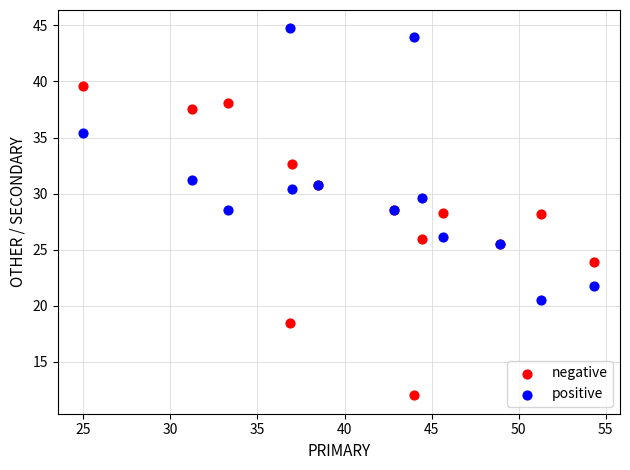

Which series has the largest Y range (max minus min)?

negative